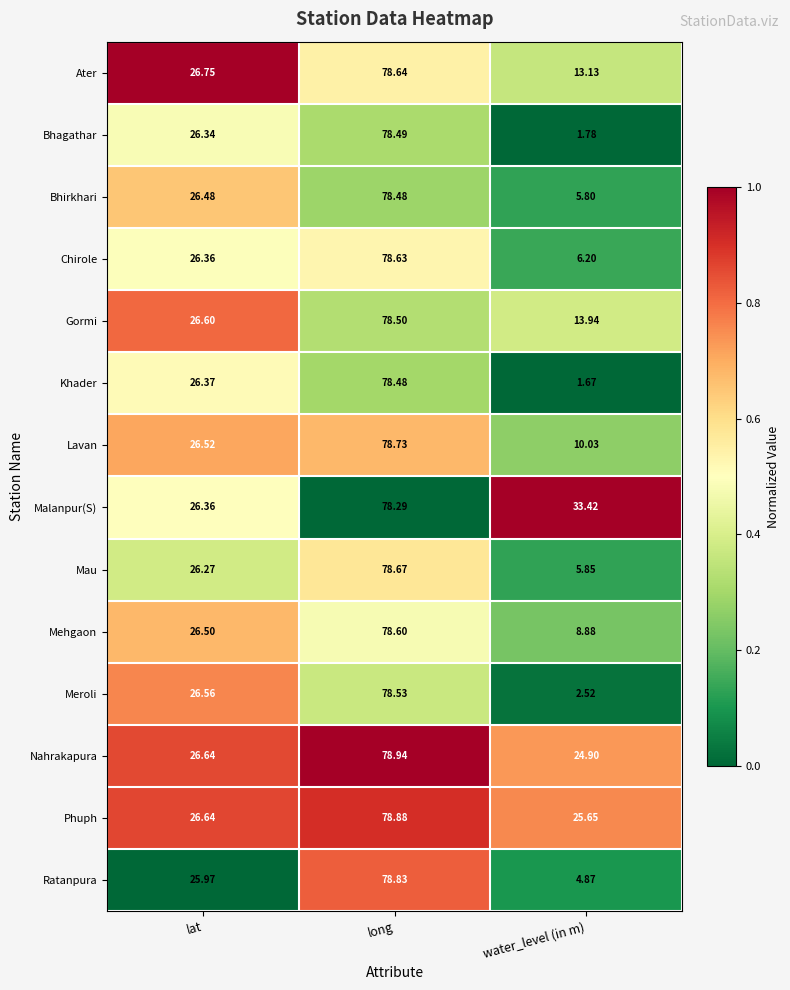

Rank the categories by Chirole value from lowest to highest.

water_level (in m), lat, long